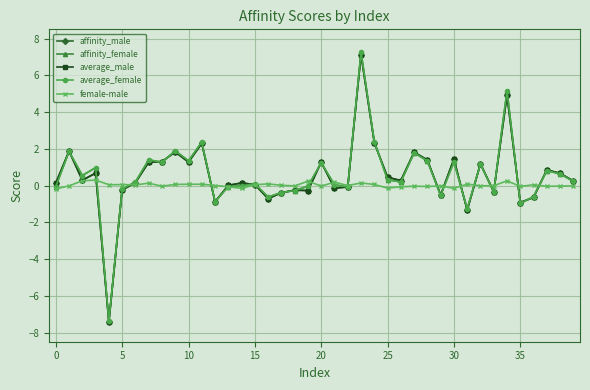

At how many categories does at least one series exceed -2?

40